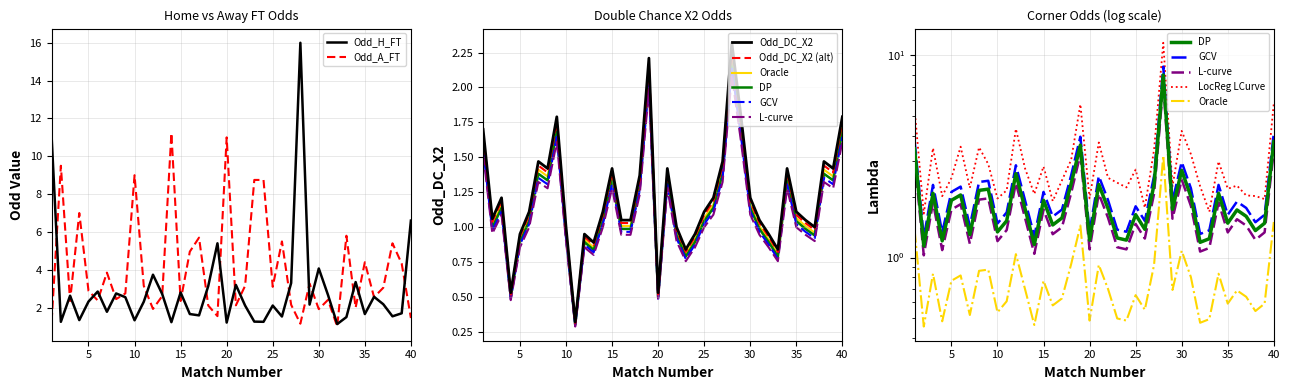

What is the greatest value displayed?

16.0